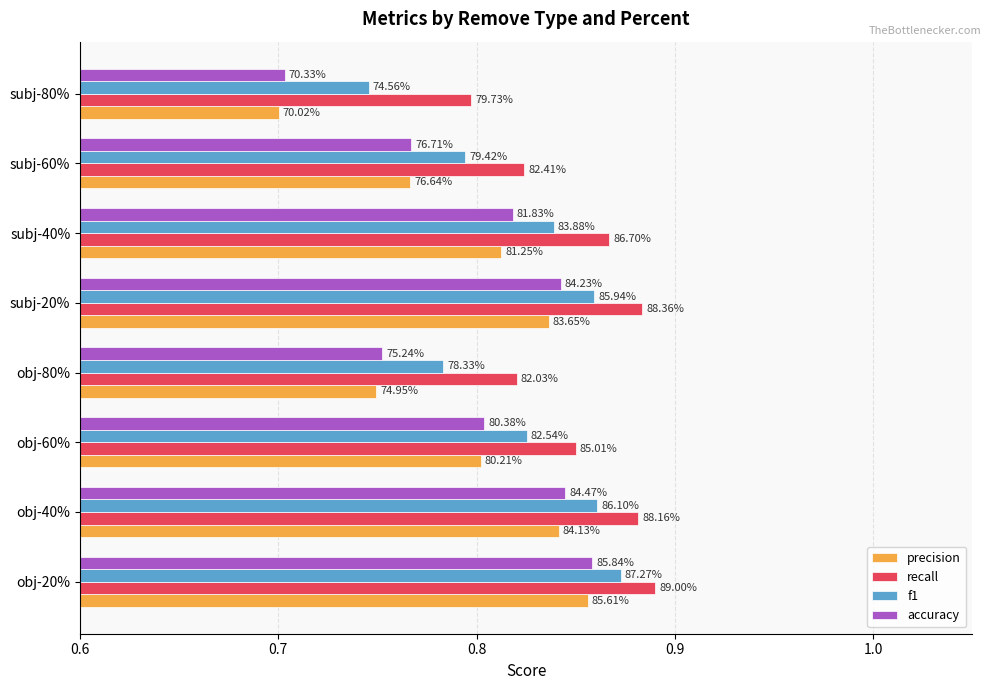

Reading left to right, what are all the values shown in this chart?

precision: 0.9	0.8	0.8	0.7	0.8	0.8	0.8	0.7
recall: 0.9	0.9	0.9	0.8	0.9	0.9	0.8	0.8
f1: 0.9	0.9	0.8	0.8	0.9	0.8	0.8	0.7
accuracy: 0.9	0.8	0.8	0.8	0.8	0.8	0.8	0.7